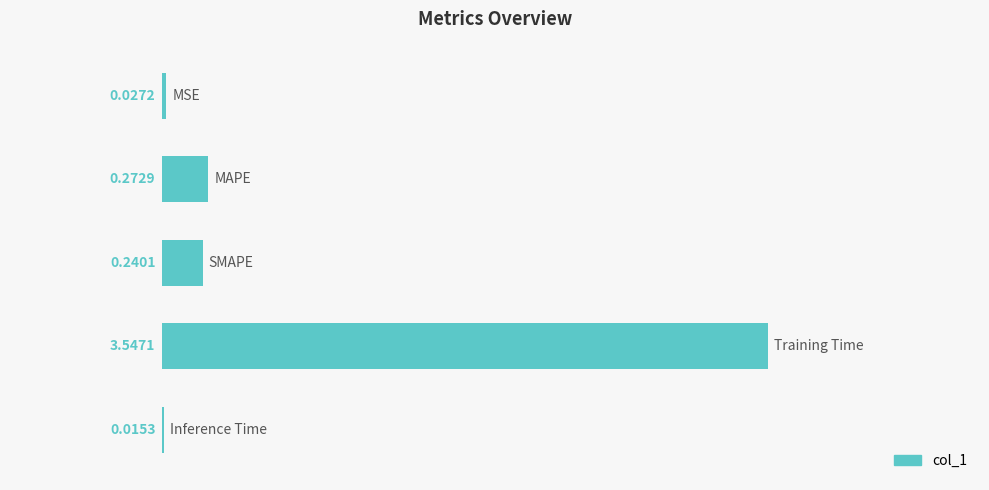

What is the sum of all values?

4.1